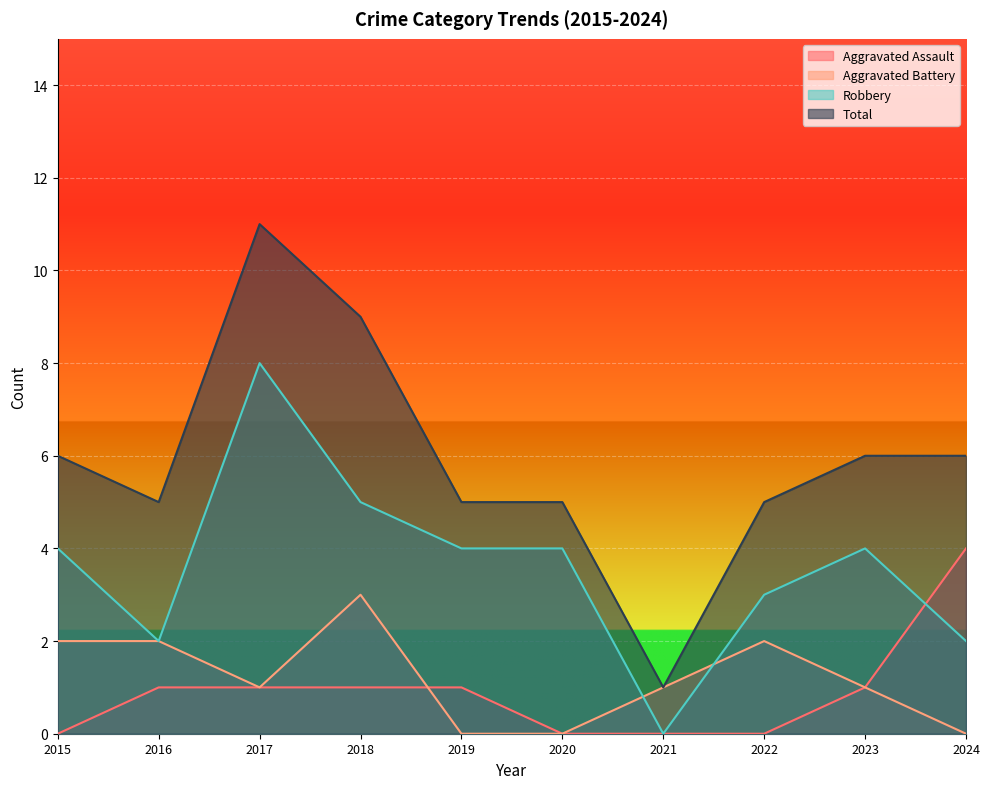

Which category has the lowest value in the Aggravated Battery series?

2019